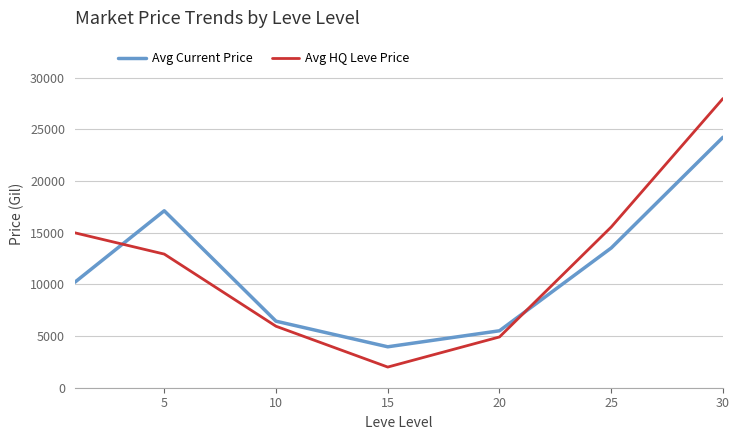

What is the highest value of the Avg HQ Leve Price series?

28000